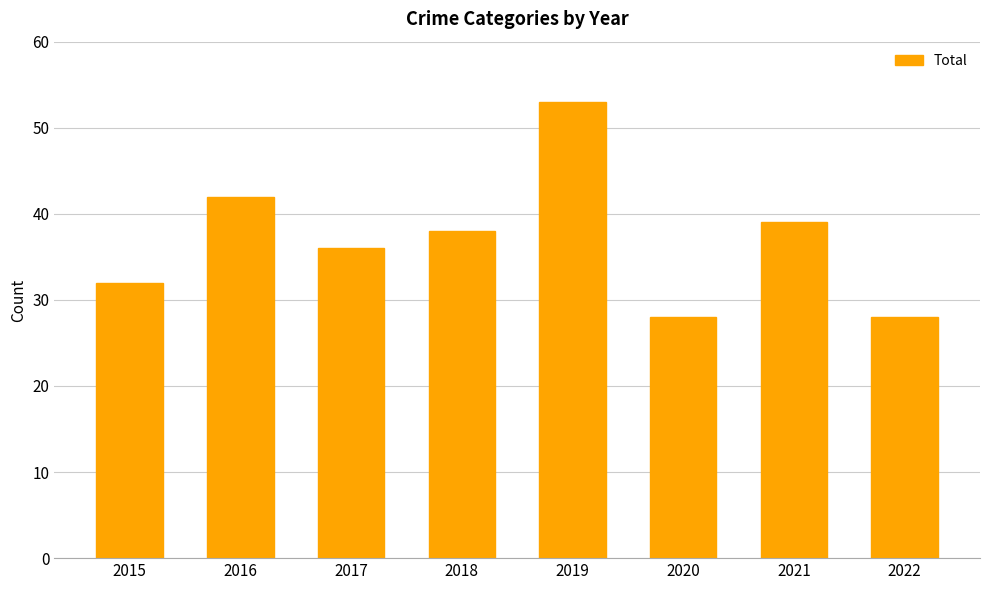

At which label does the data first exceed 38?

2016